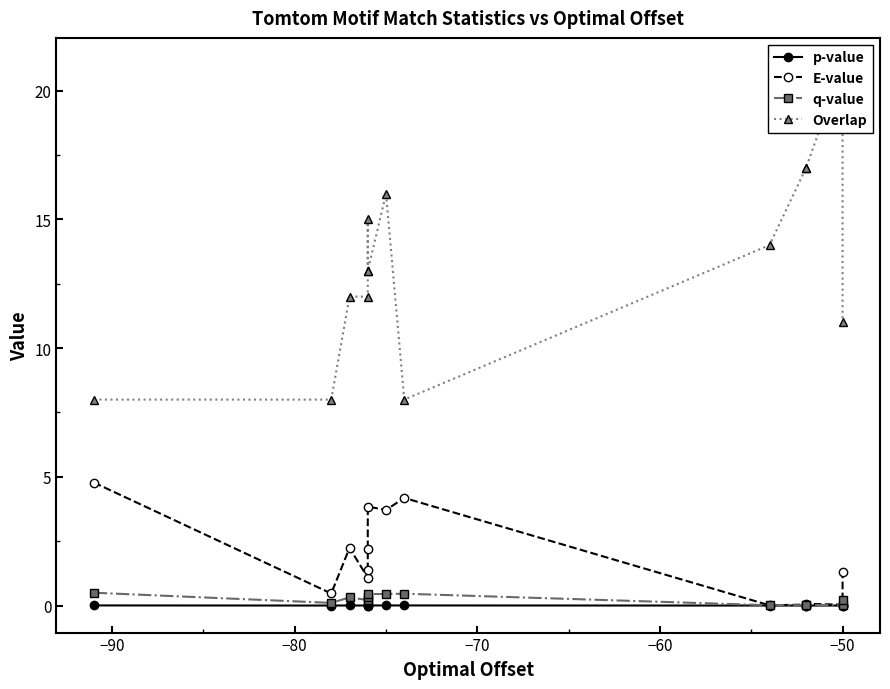

Is this an area chart (filled region under the line)?

No